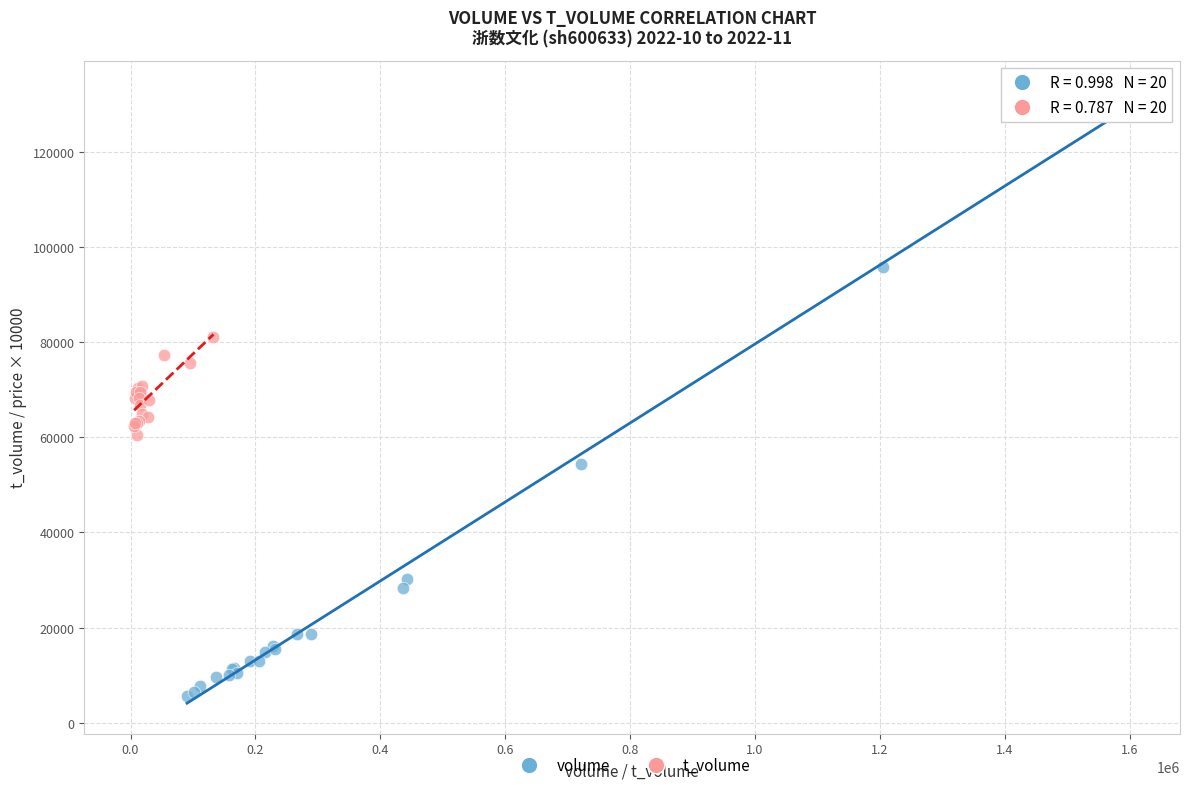

Which series reaches the minimum Y coordinate?

volume